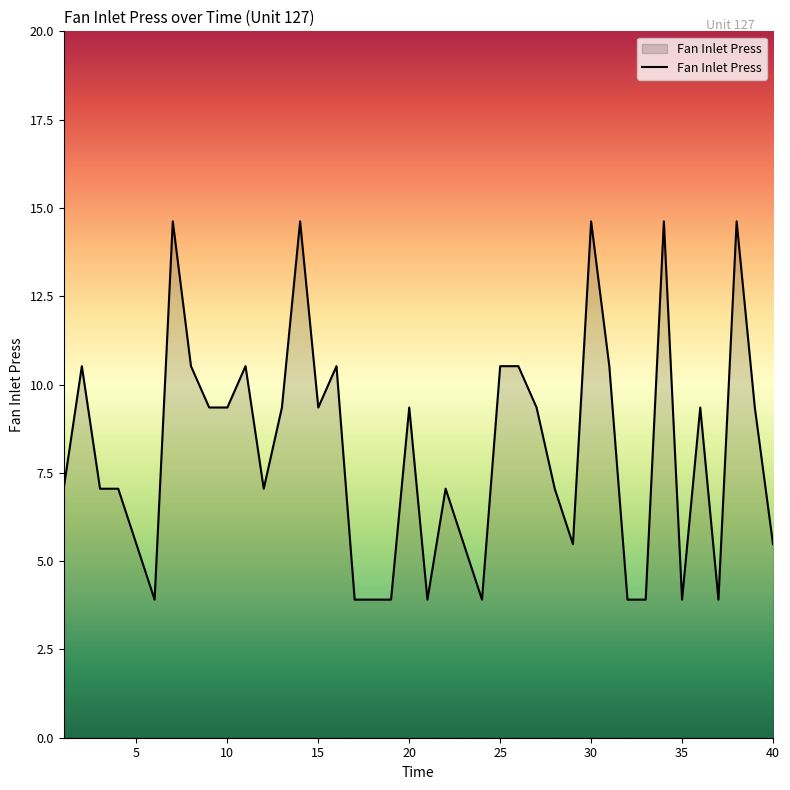

What is the maximum value shown in the chart?

14.6